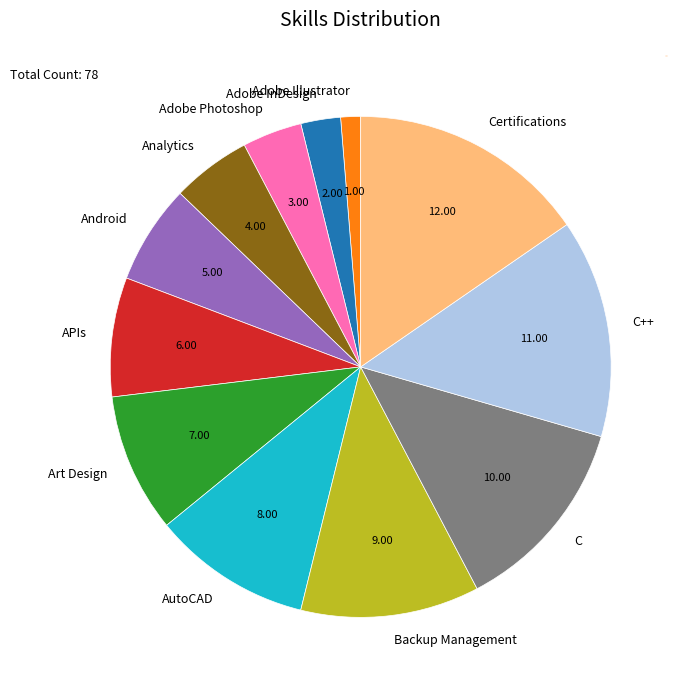

Rank the categories by value from lowest to highest.

Adobe Illustrator, Adobe InDesign, Adobe Photoshop, Analytics, Android, APIs, Art Design, AutoCAD, Backup Management, C, C++, Certifications